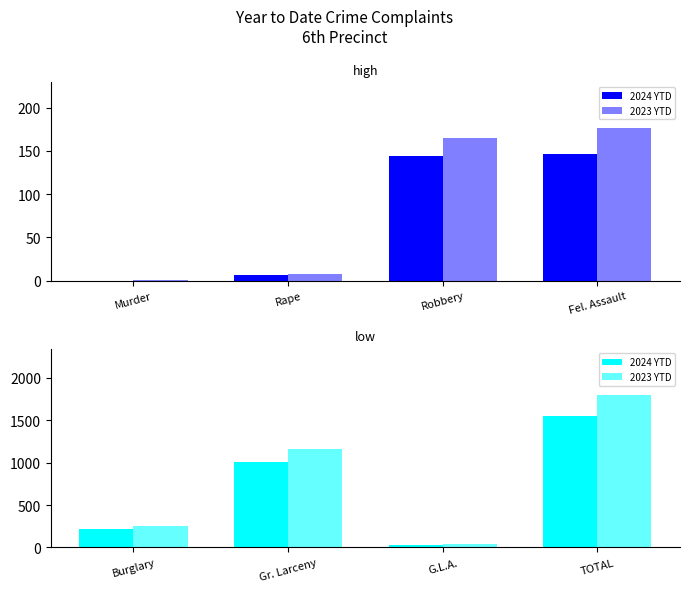

List the series in order of their peak value, lowest first.

2024 YTD, 2023 YTD